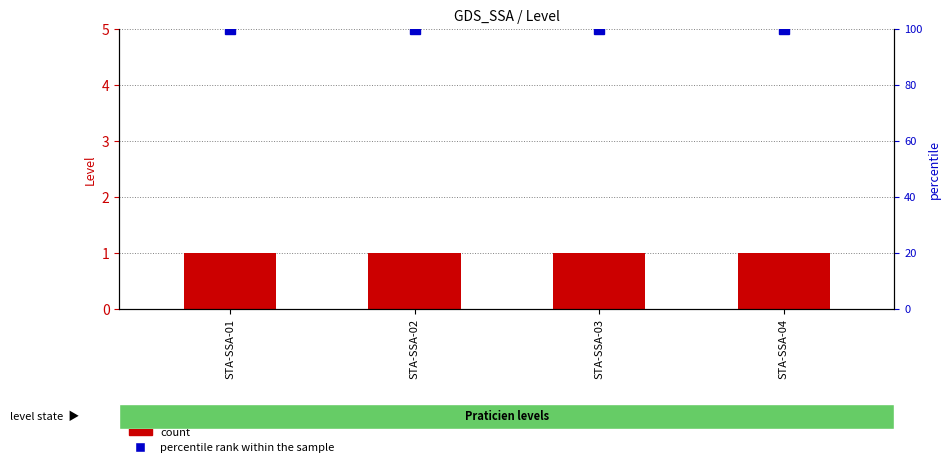

What is the sum of all count values?

4